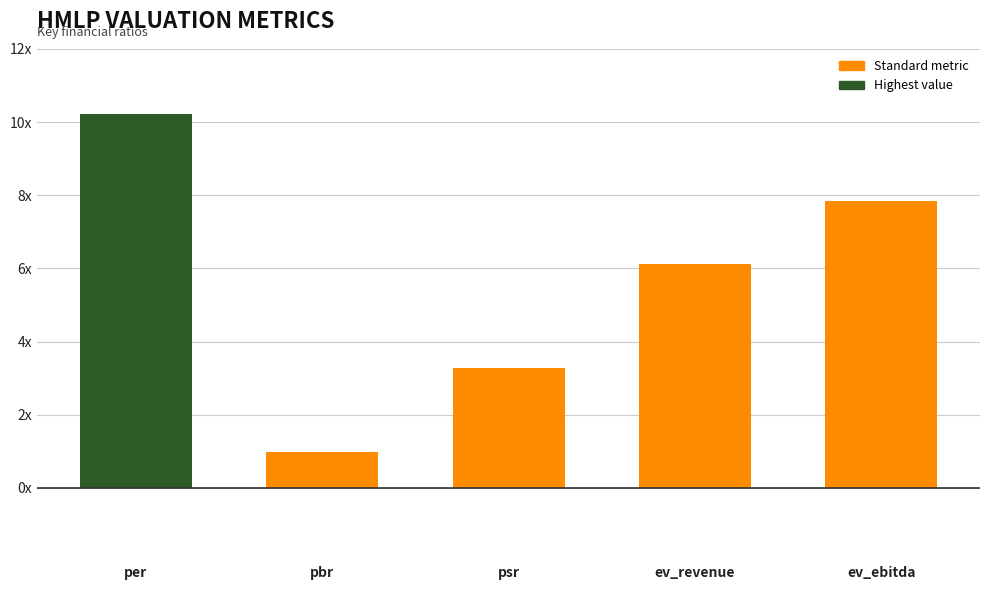

At which category does the chart reach its minimum across all series?

pbr